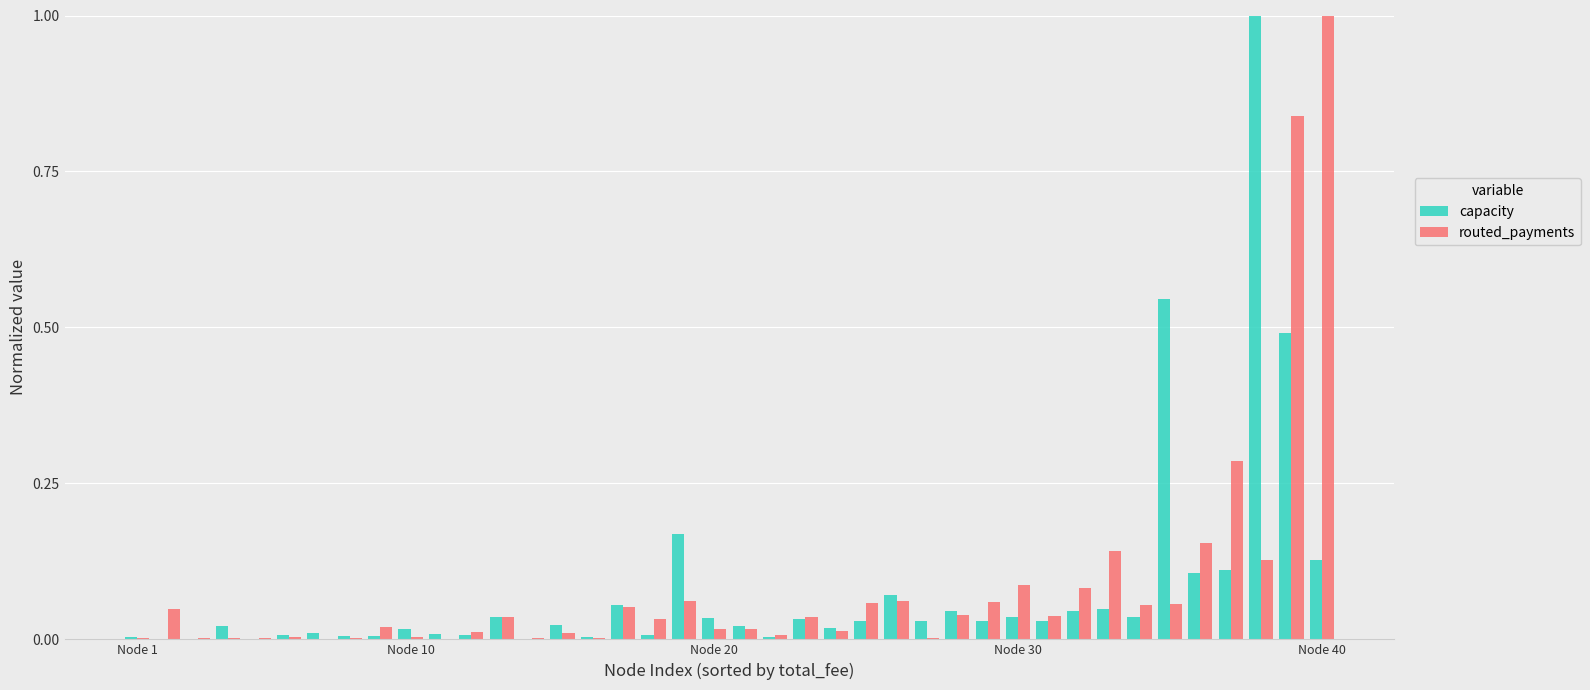

What is the maximum value shown in the chart?

1.0